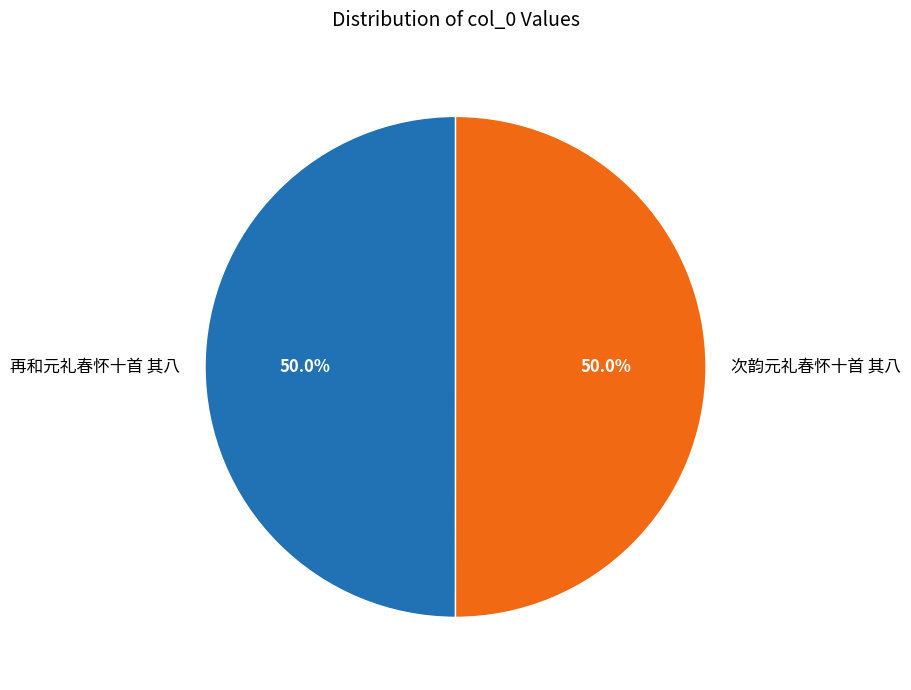

What is the ratio of the value at 再和元礼春怀十首 其八 to the value at 次韵元礼春怀十首 其八?

1.0